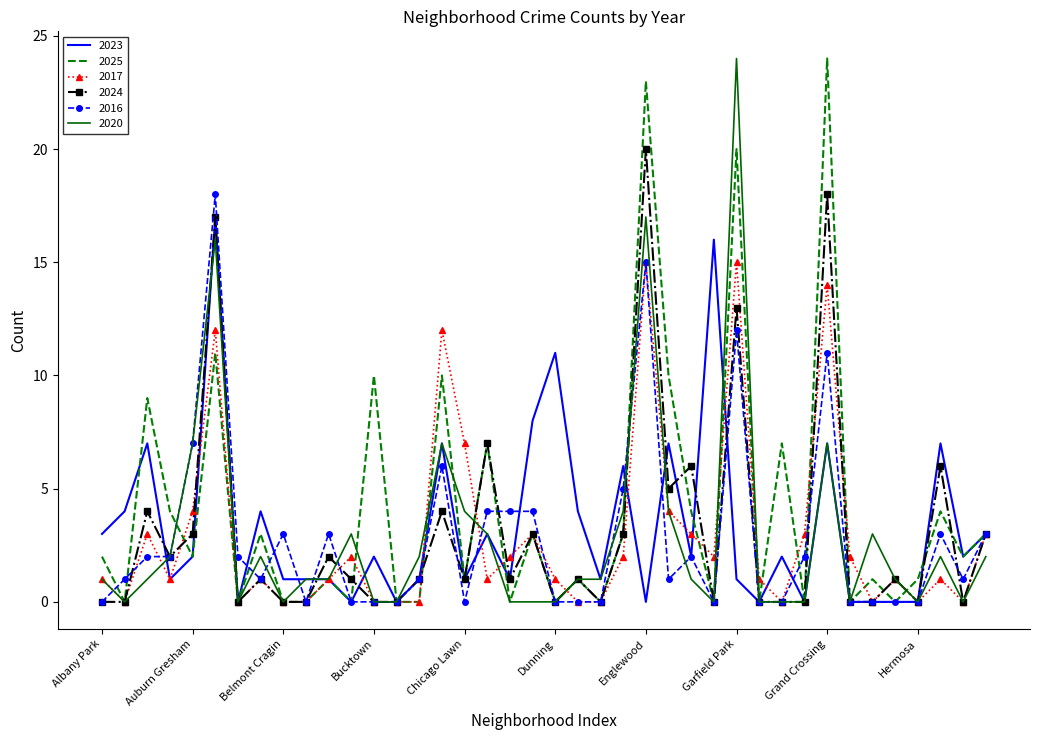

What is the maximum value for 2023?

17